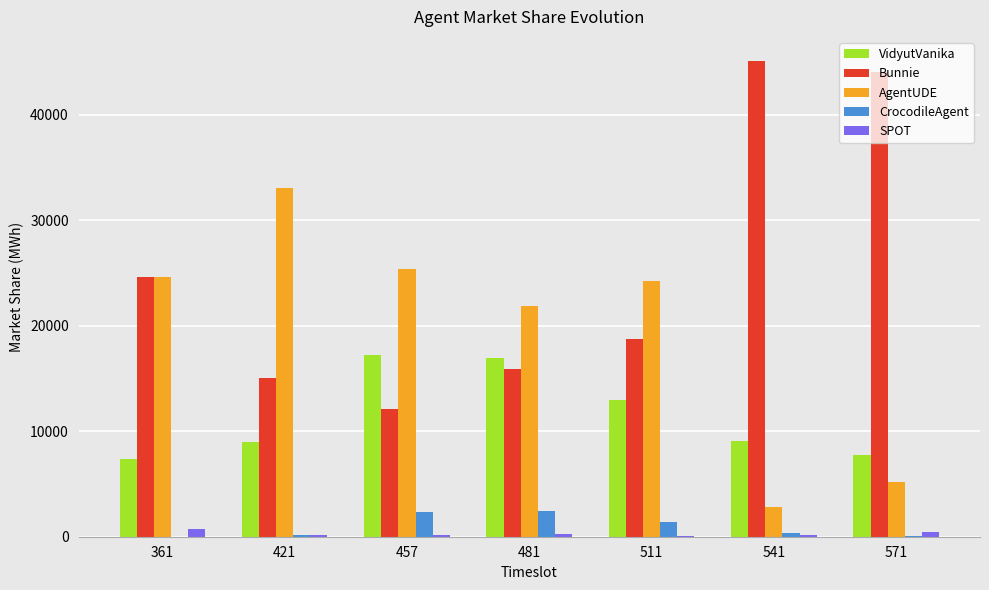

What is the sum of all AgentUDE values?

137187